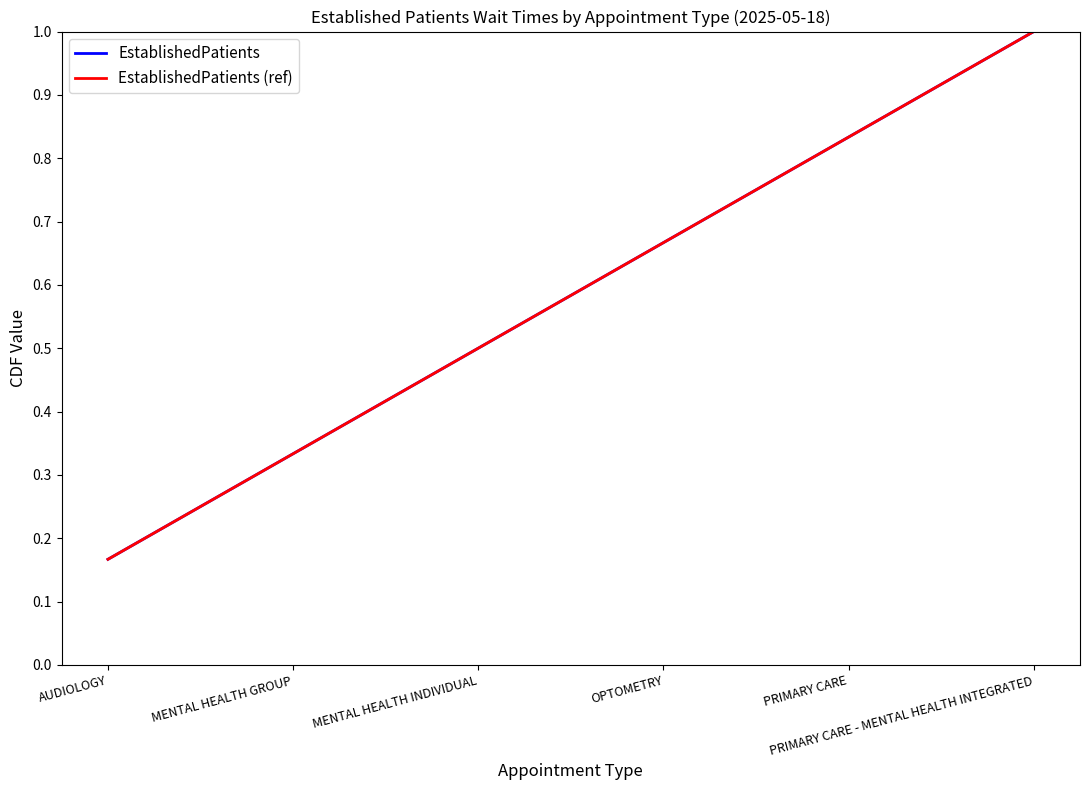

What is the difference between the EstablishedPatients (ref) values at MENTAL HEALTH GROUP and AUDIOLOGY?

0.2